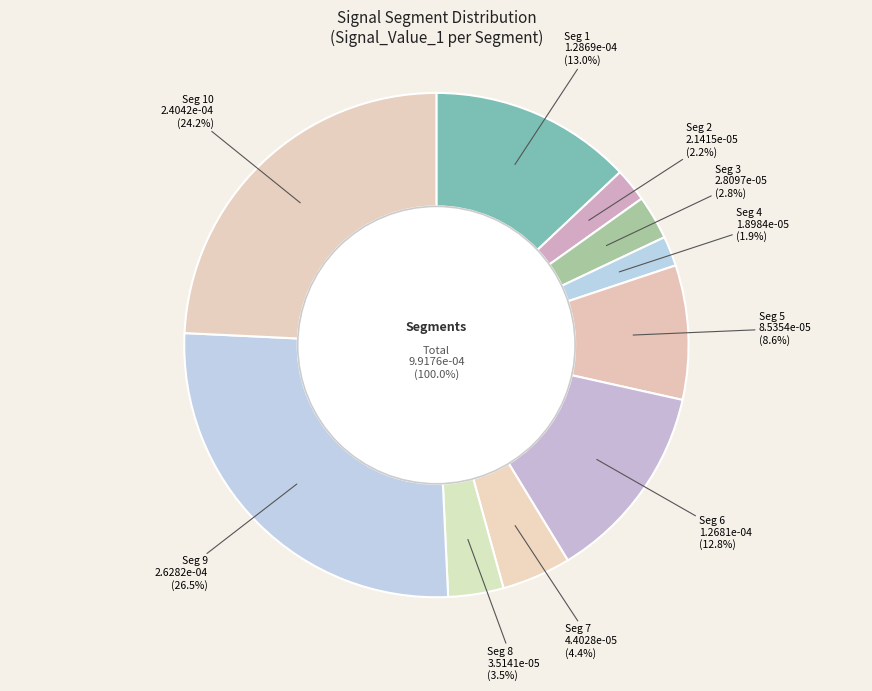

How many slices are in this pie chart?

10